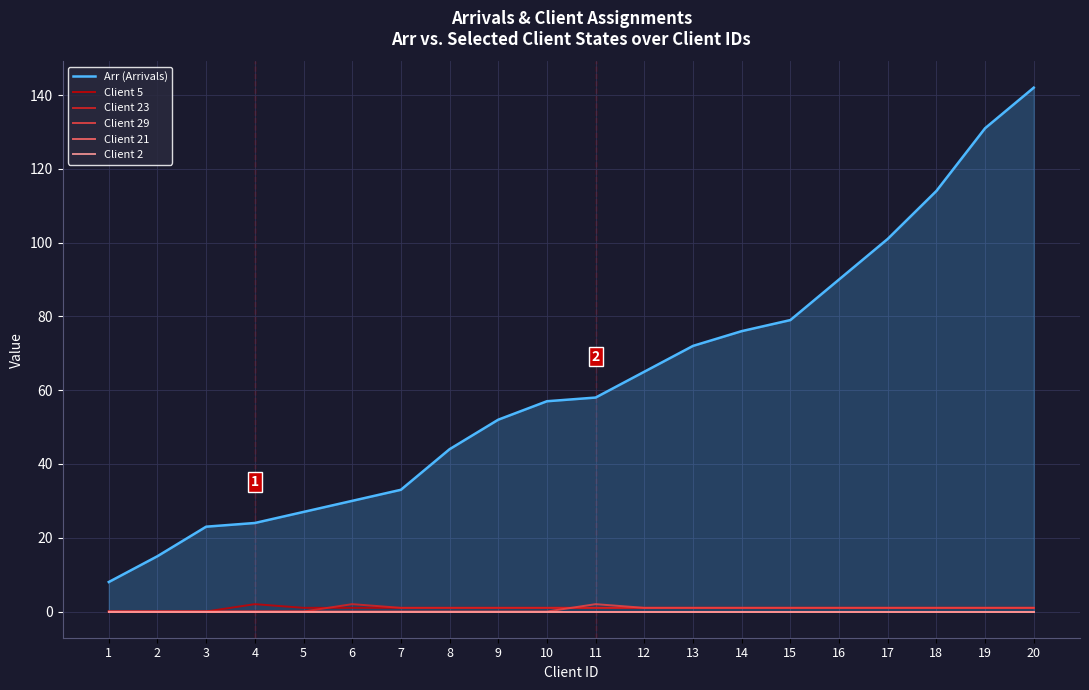

At how many categories does at least one series exceed 131?

1